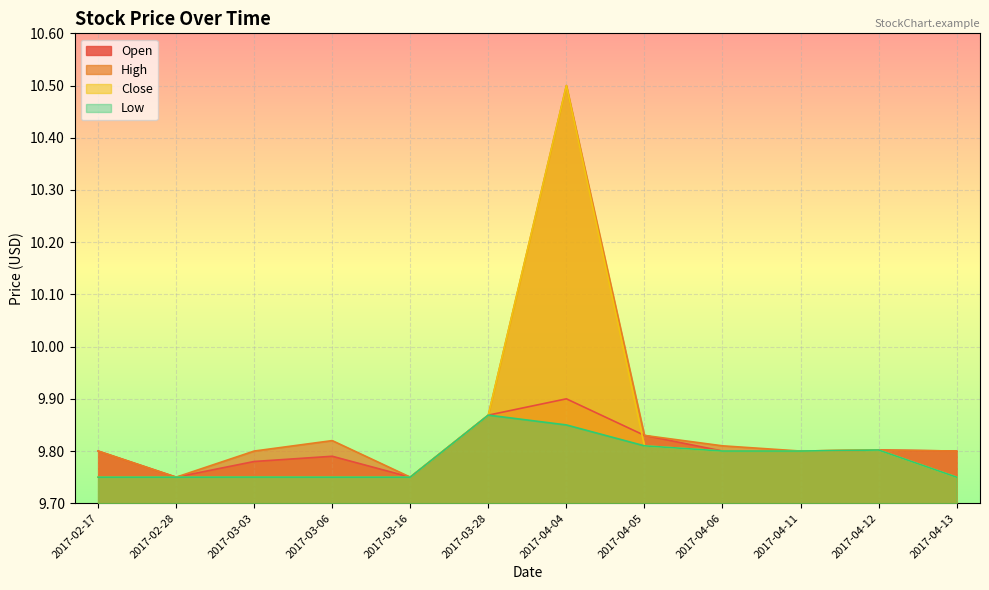

Count the Close values in the range 9 to 10.

11